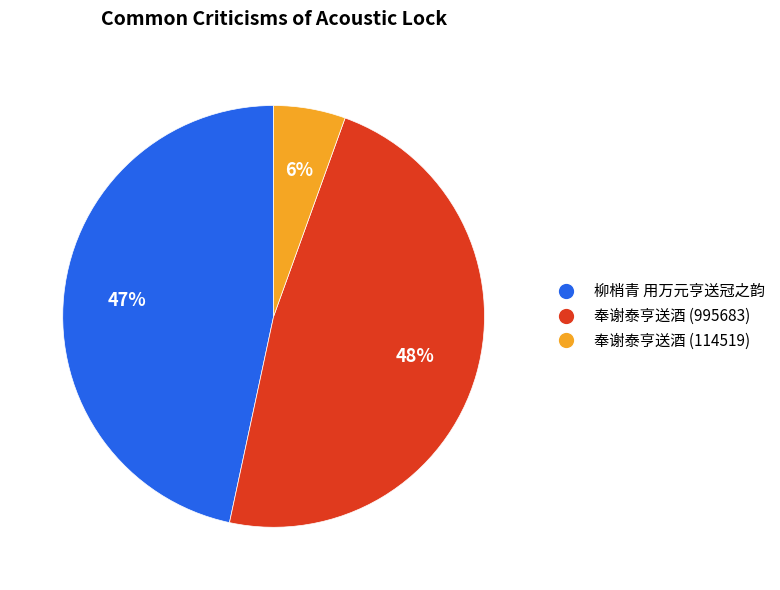

Between 奉谢泰亨送酒 (114519) and 柳梢青 用万元亨送冠之韵, which is larger?

柳梢青 用万元亨送冠之韵